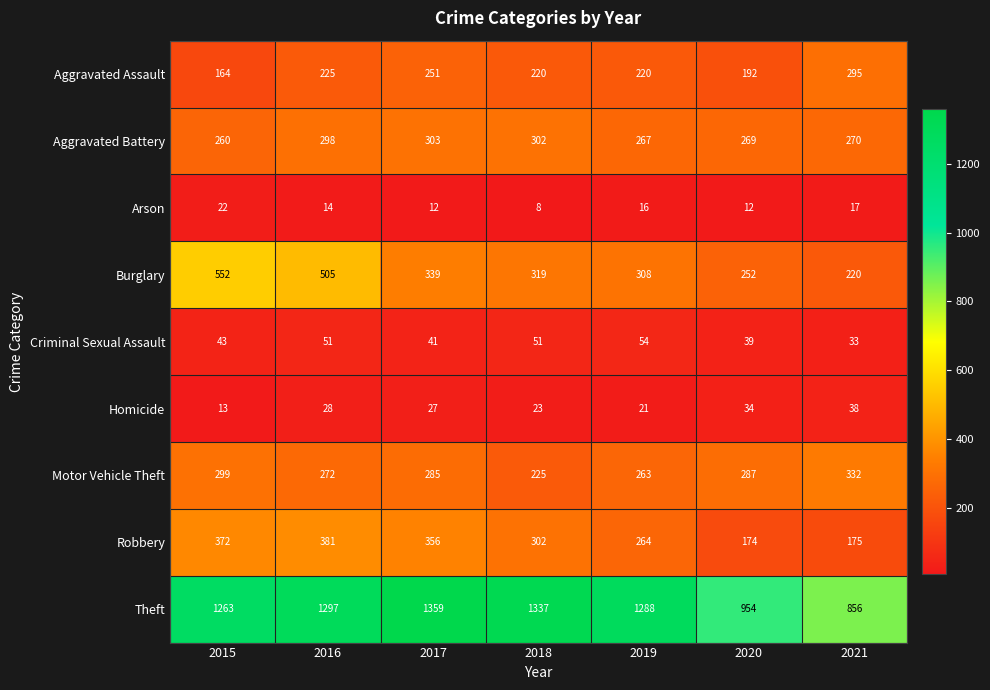

What is the smallest value displayed?

8